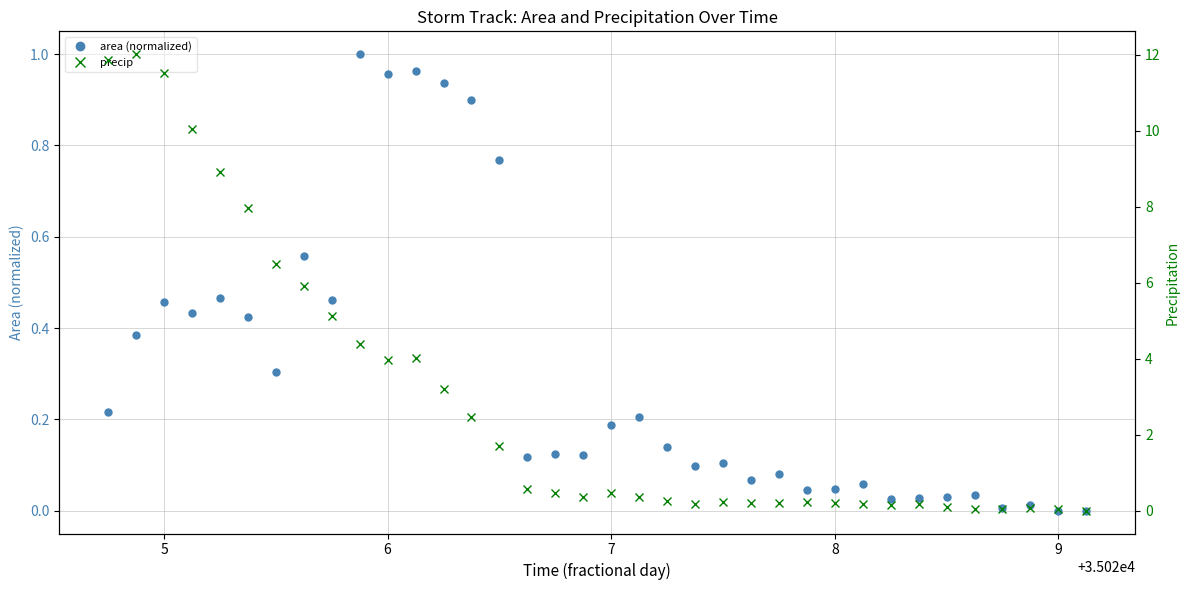

Reading left to right, list all the values displayed in this chart.

area (normalized): 0.2	0.4	0.5	0.4	0.5	0.4	0.3	0.6	0.5	1.0	1.0	1.0	0.9	0.9	0.8	0.1	0.1	0.1	0.2	0.2	0.1	0.1	0.1	0.1	0.1	0.0	0.0	0.1	0.0	0.0	0.0	0.0	0.0	0.0	0.0	0.0
precip: 11.9	12.0	11.5	10.0	8.9	8.0	6.5	5.9	5.1	4.4	4.0	4.0	3.2	2.5	1.7	0.6	0.5	0.3	0.5	0.4	0.2	0.2	0.2	0.2	0.2	0.2	0.2	0.2	0.1	0.2	0.1	0.1	0.1	0.1	0.1	0.0